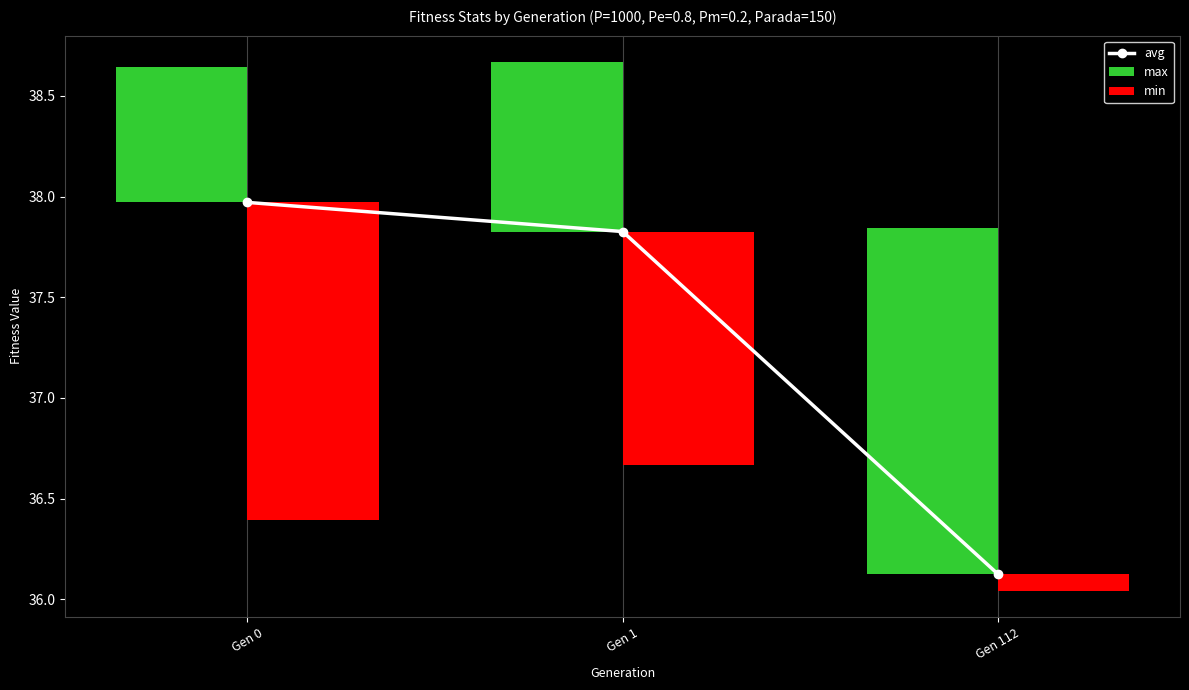

What is the maximum value for avg?

38.0